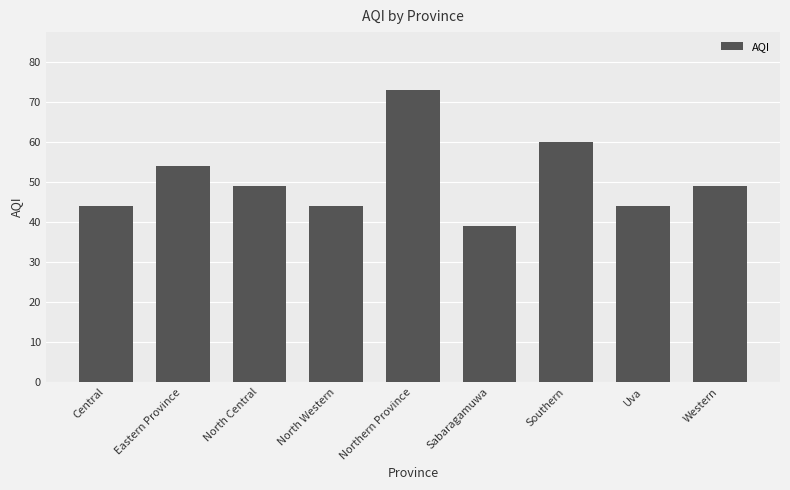

Which category has the lowest value across all series?

Sabaragamuwa